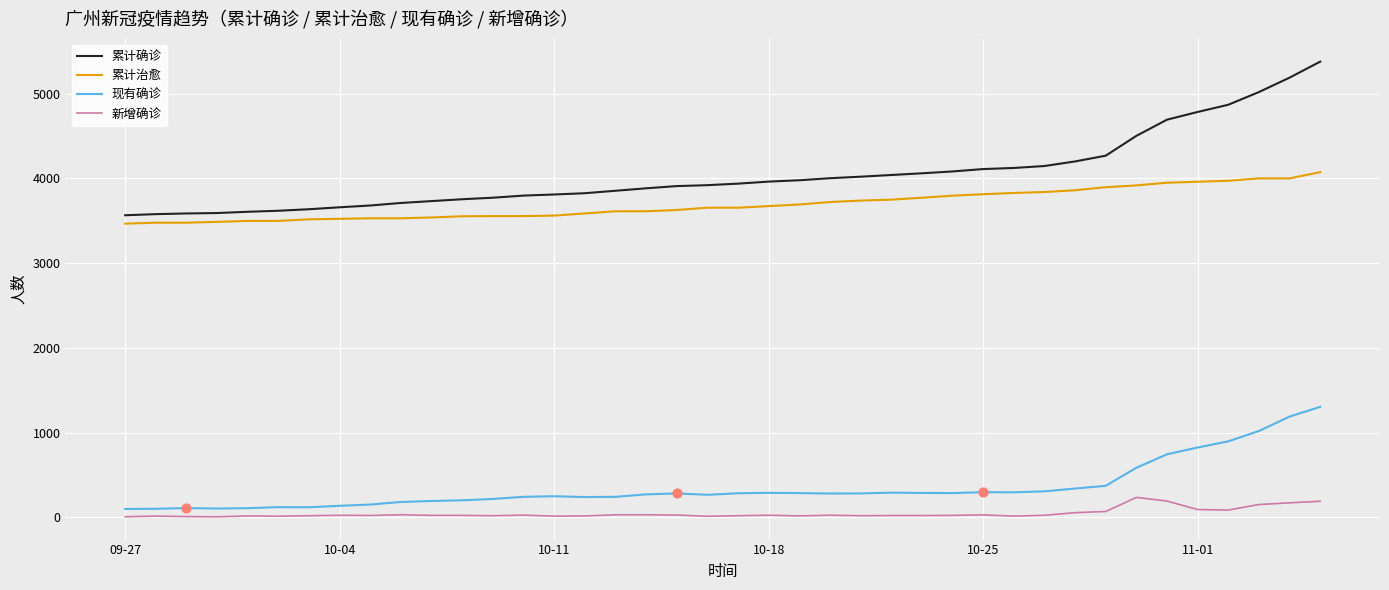

Which series has the largest total across all categories?

累计确诊